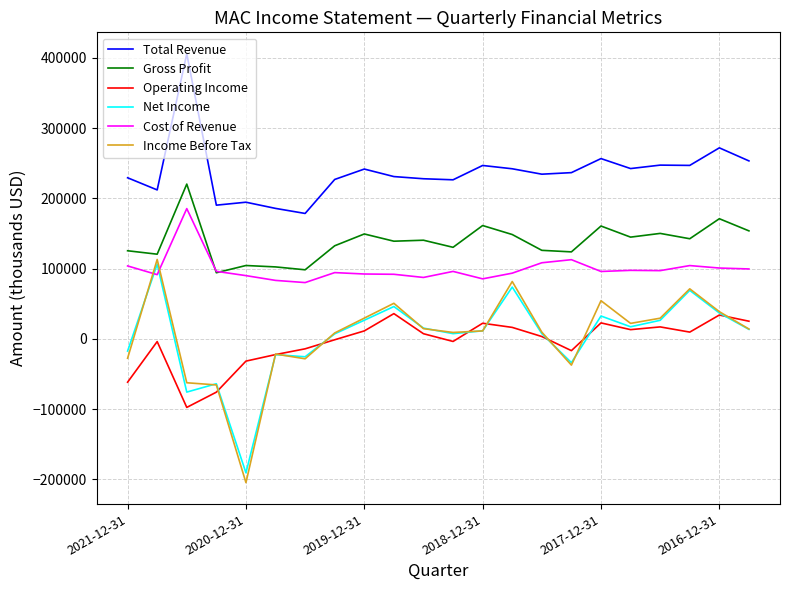

In Operating Income, how many points are lower than both neighbors (excluding endpoints)?

5